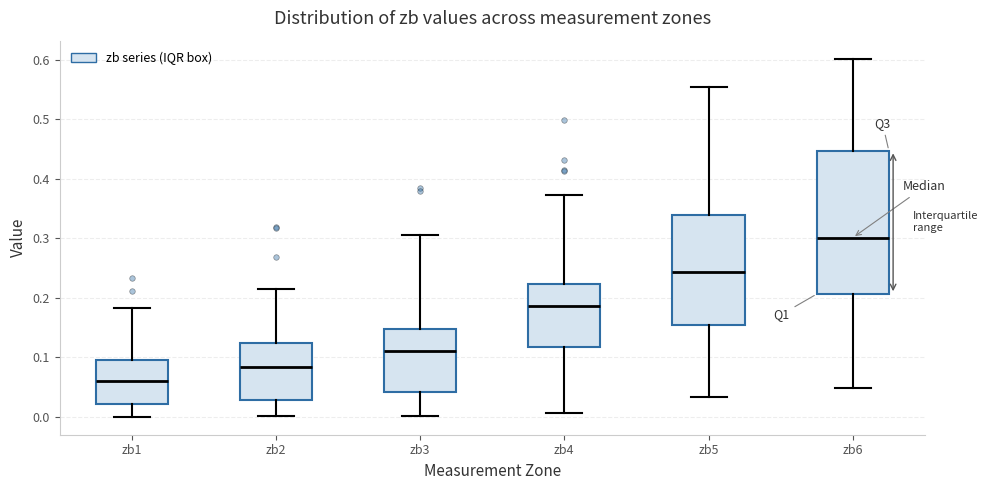

Where is the upper edge of the box for zb2 on the y-axis? The values are not printed on the chart, so give them approximately, as read against the axis.

0.12